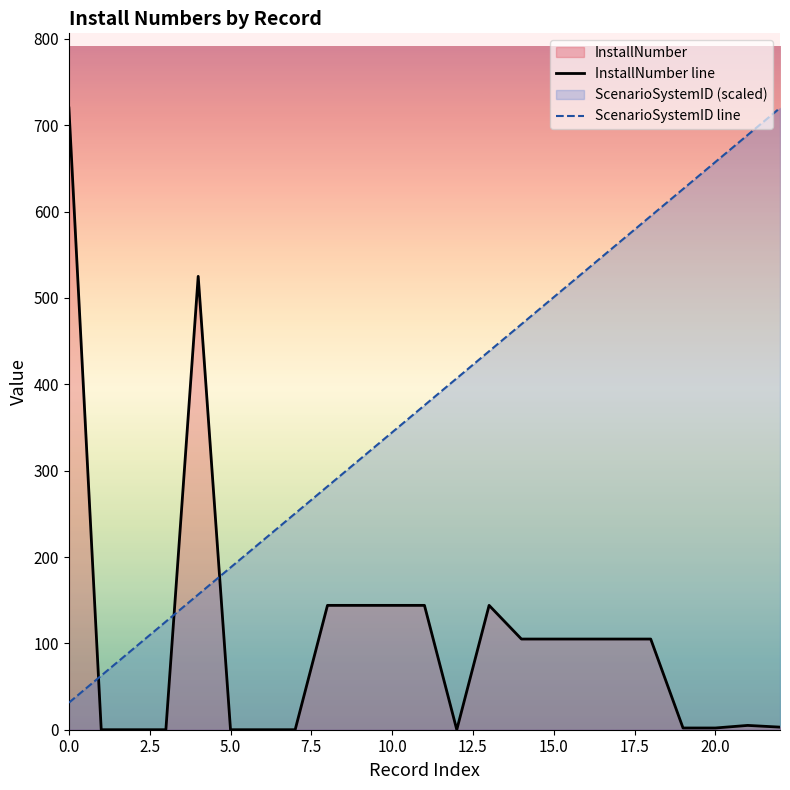

True or false: ScenarioSystemID line and InstallNumber line cross at least once.

True